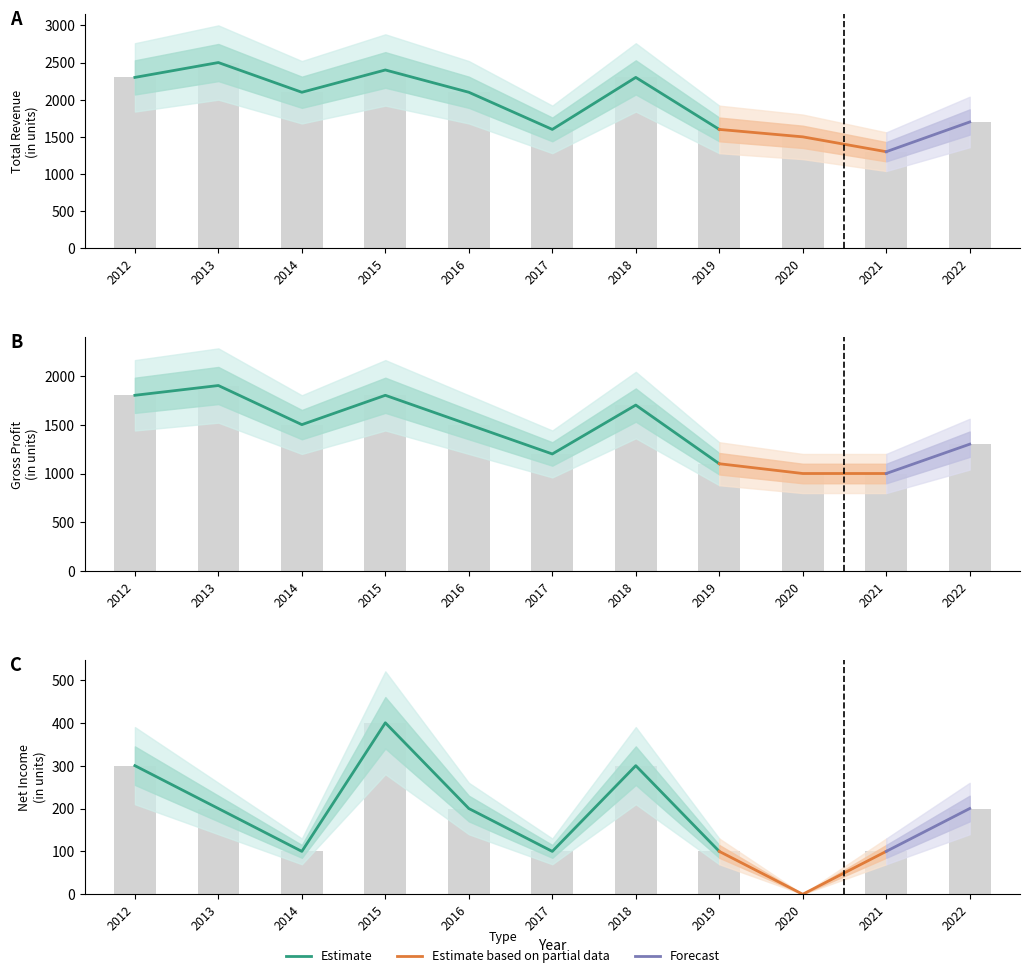

Rank the categories by Gross Profit value from lowest to highest.

2020, 2021, 2019, 2017, 2022, 2014, 2016, 2018, 2012, 2015, 2013